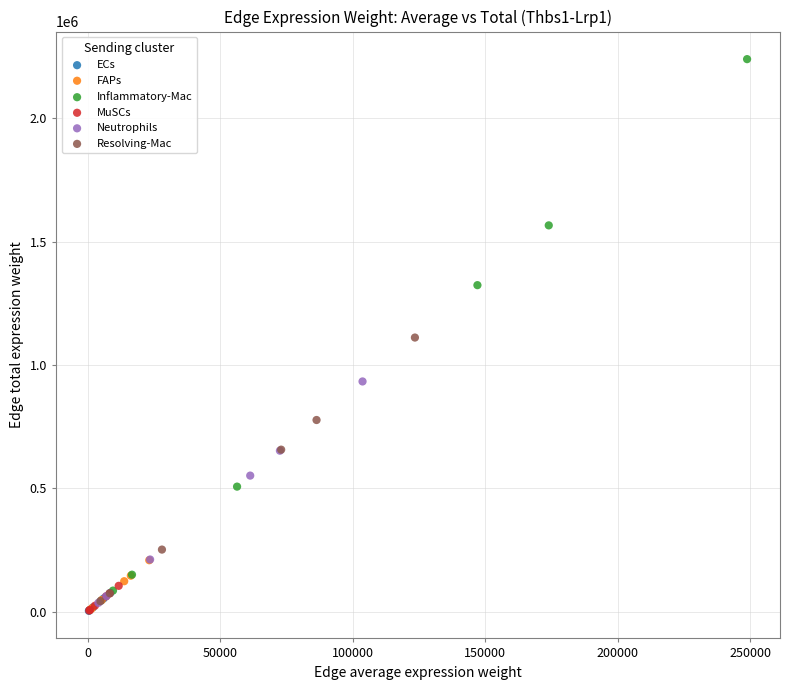

Which series contains the highest Y value?

Inflammatory-Mac